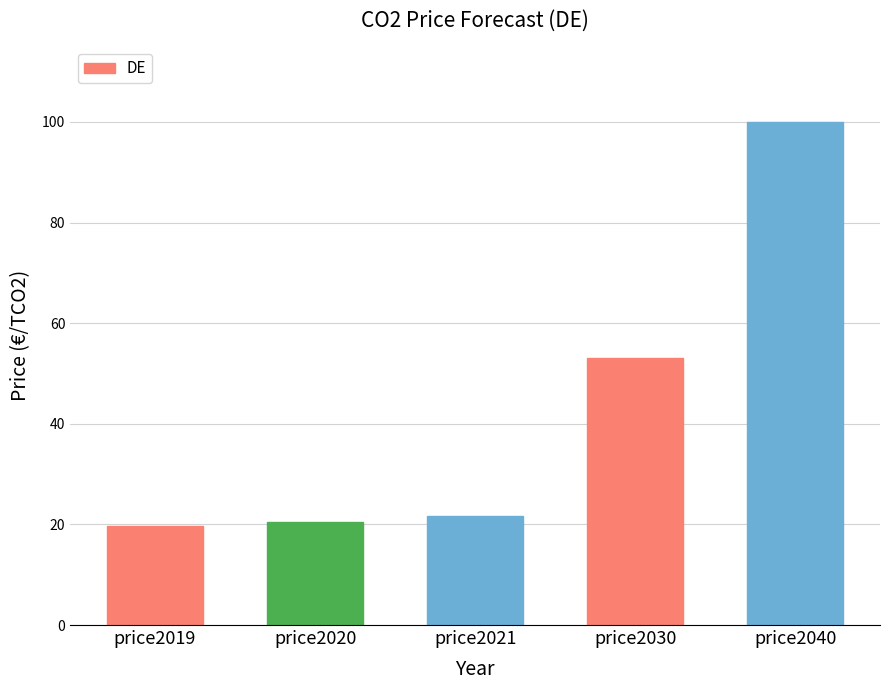

Reading left to right, list all the values displayed in this chart.

19.7	20.4	21.7	53.0	100.0